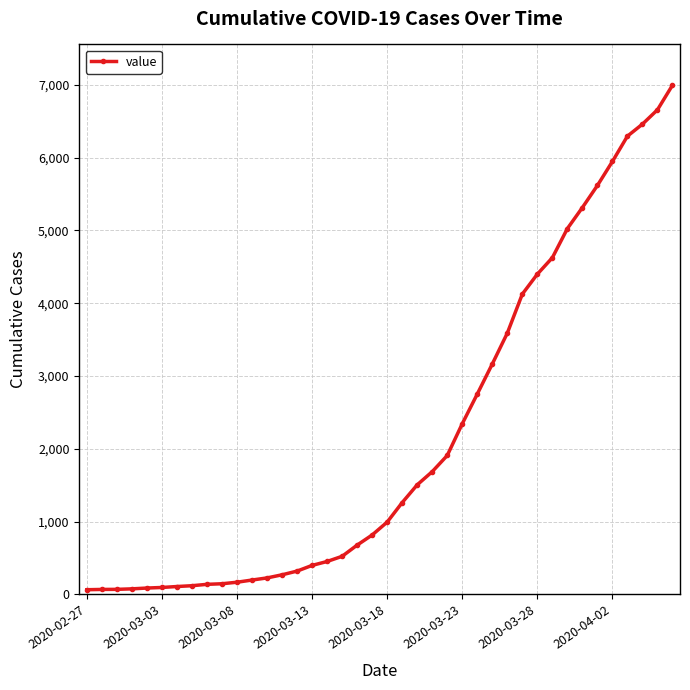

What is the greatest value displayed?

6995